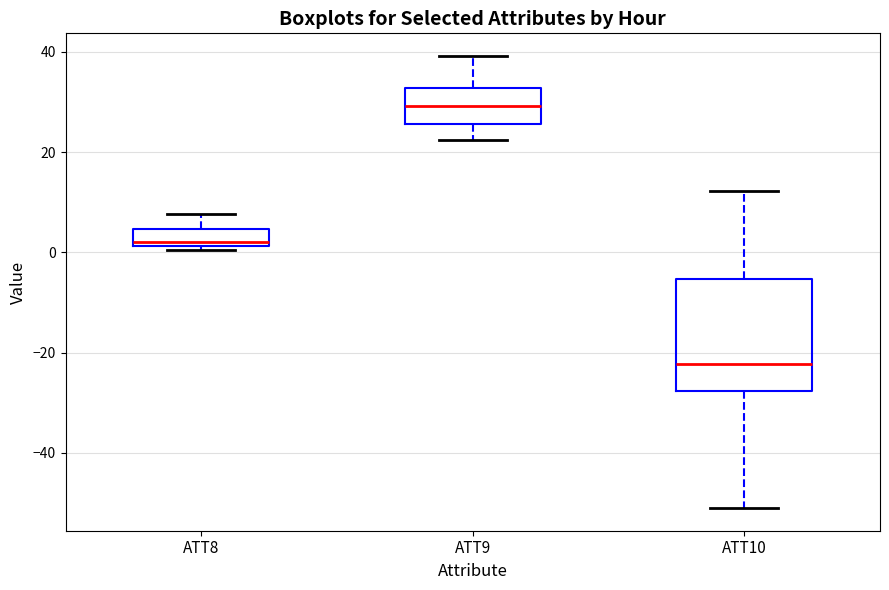

Which box's median line is the highest?

ATT9